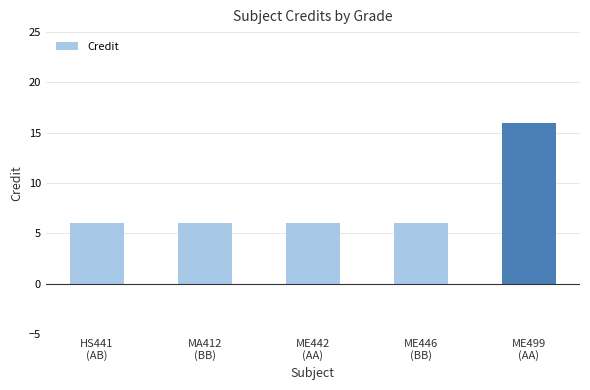

The chart shows a value of 6 at ME446
(BB). True or false?

True